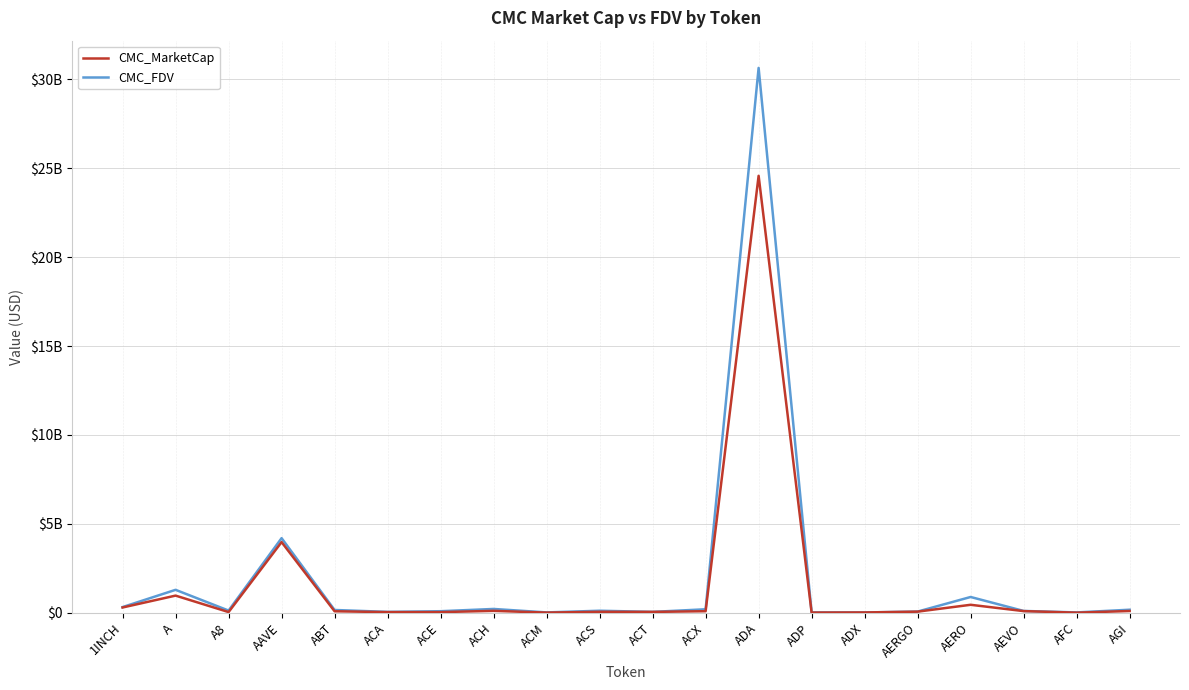

What is the difference between the highest and lowest values at AGI?

71748520